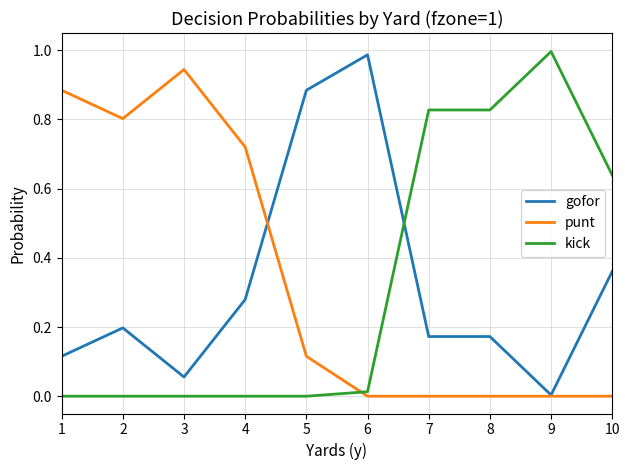

The value of punt at 4 is 0.3. True or false?

False